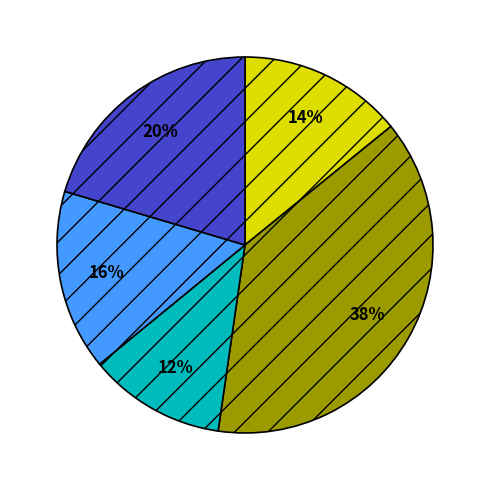

Does any single category account for the majority?

No